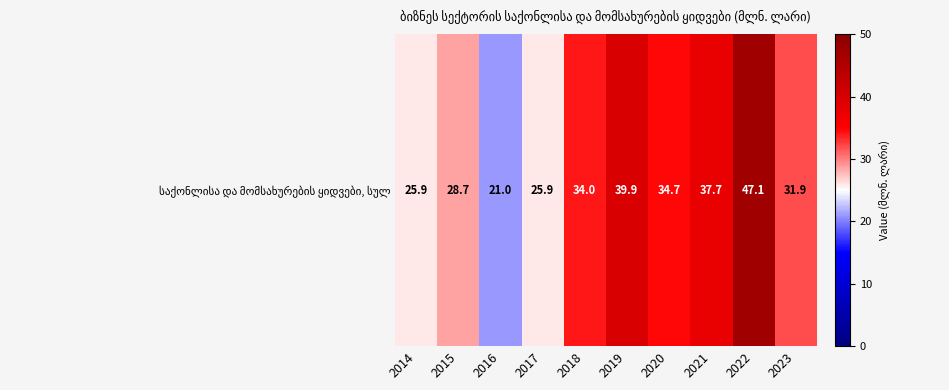

Read the value at 2014.

25.9